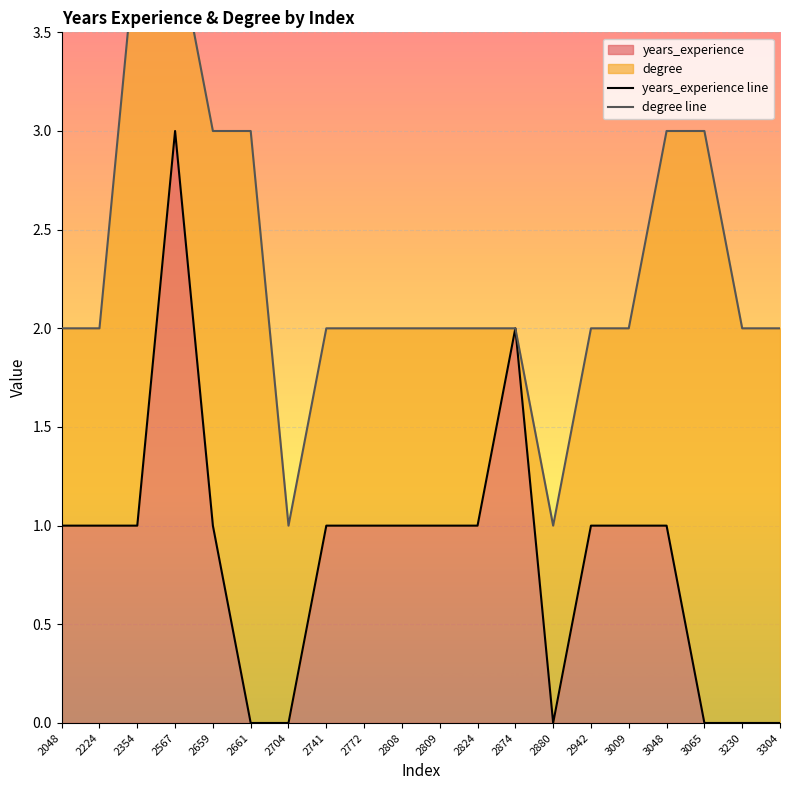

True or false: years_experience line has more than 0 interior local peaks.

True